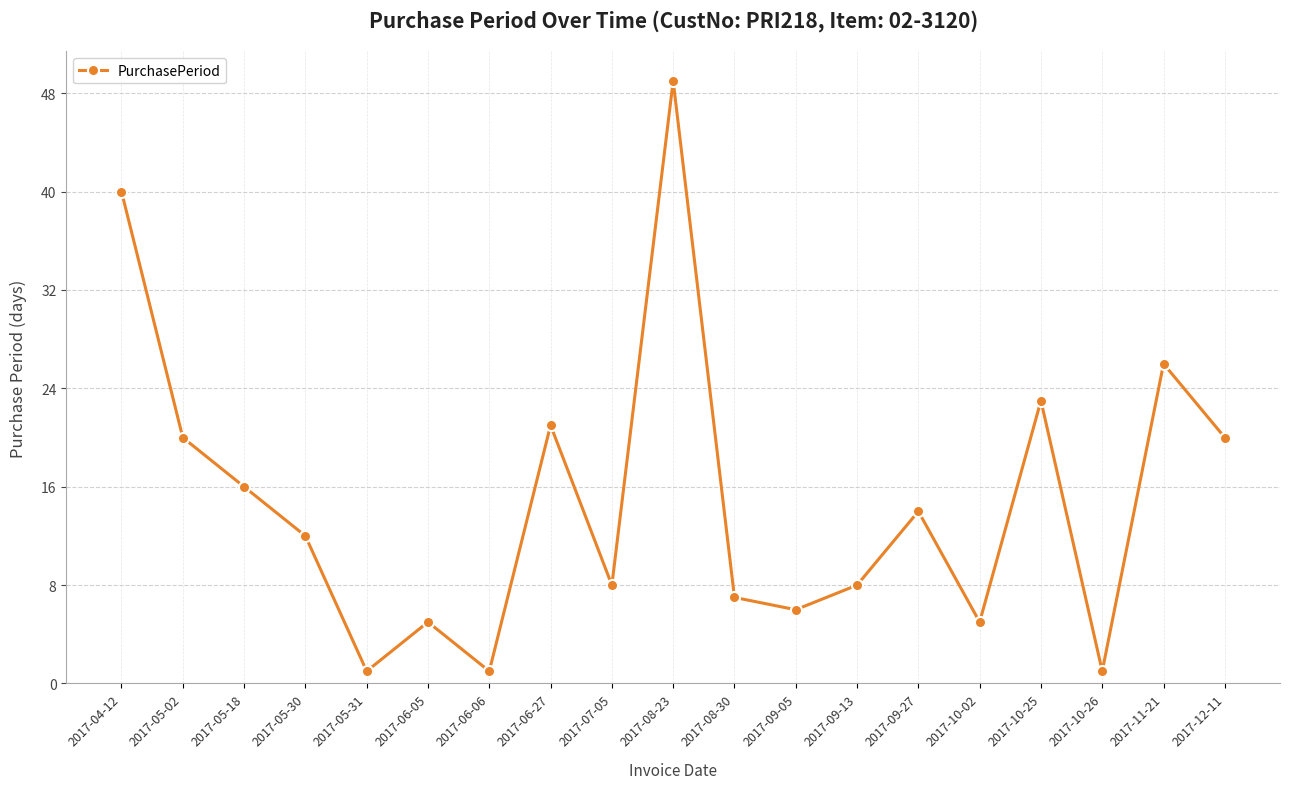

What value does the data have at 2017-05-02?

20